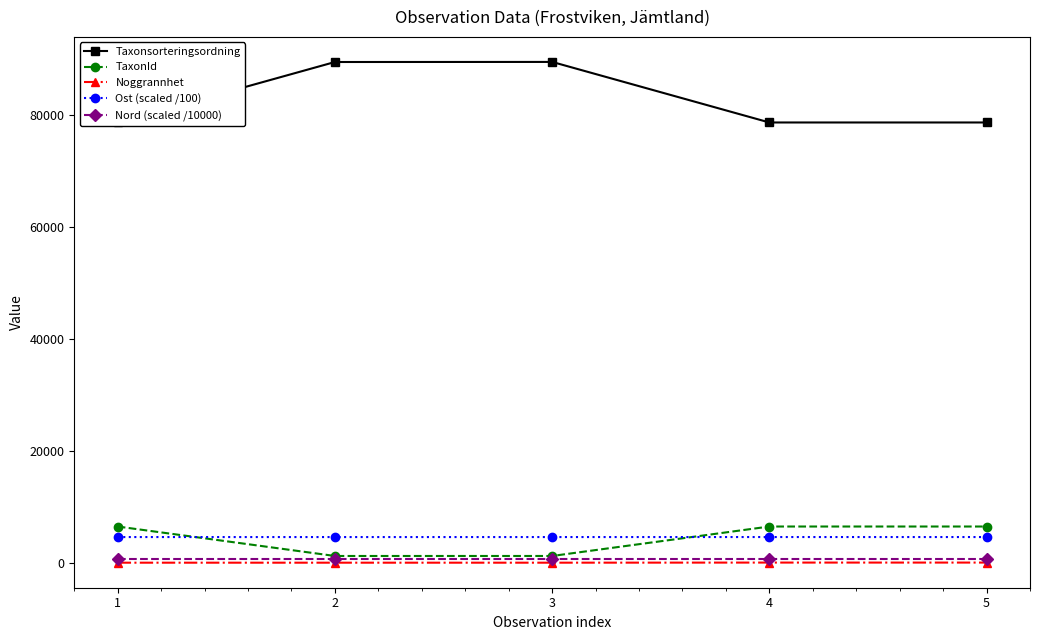

What is the maximum value for Ost (scaled /100)?

4584.0